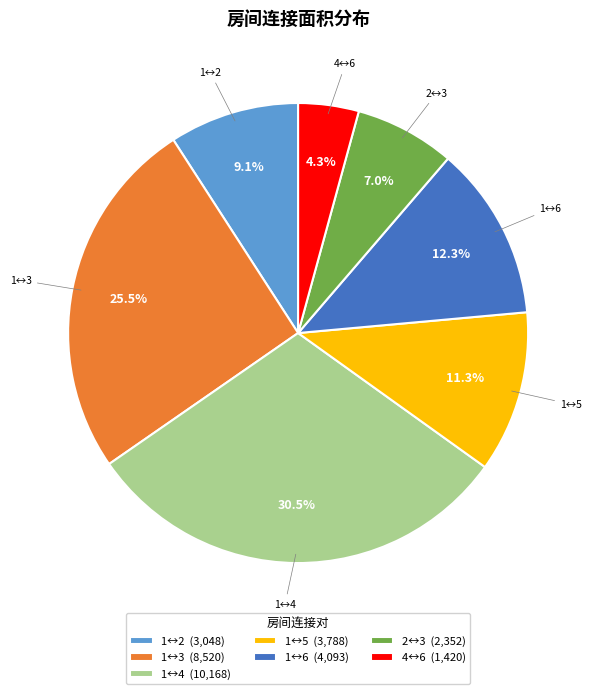

Which has a higher value, 1↔3 (8,520) or 1↔5 (3,788)?

1↔3 (8,520)